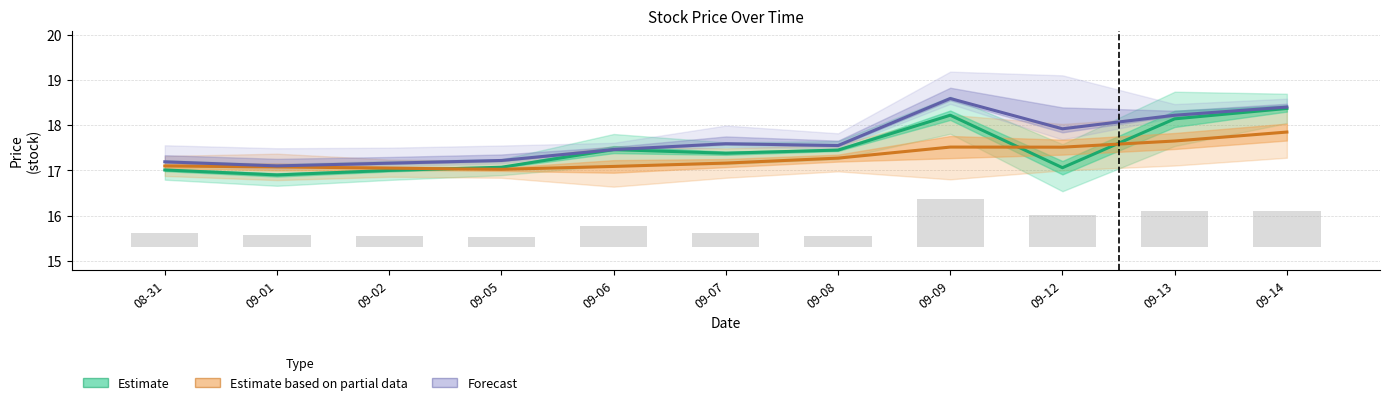

What is the label of the 10th bar from the right?

09-01